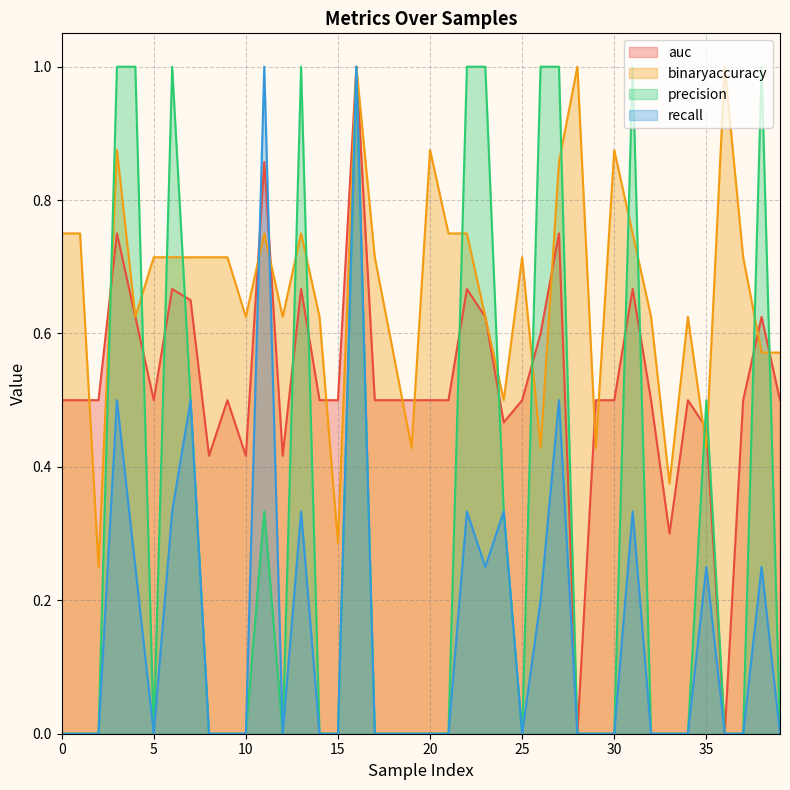

Rank the series by their maximum value, from highest to lowest.

auc, binaryaccuracy, precision, recall